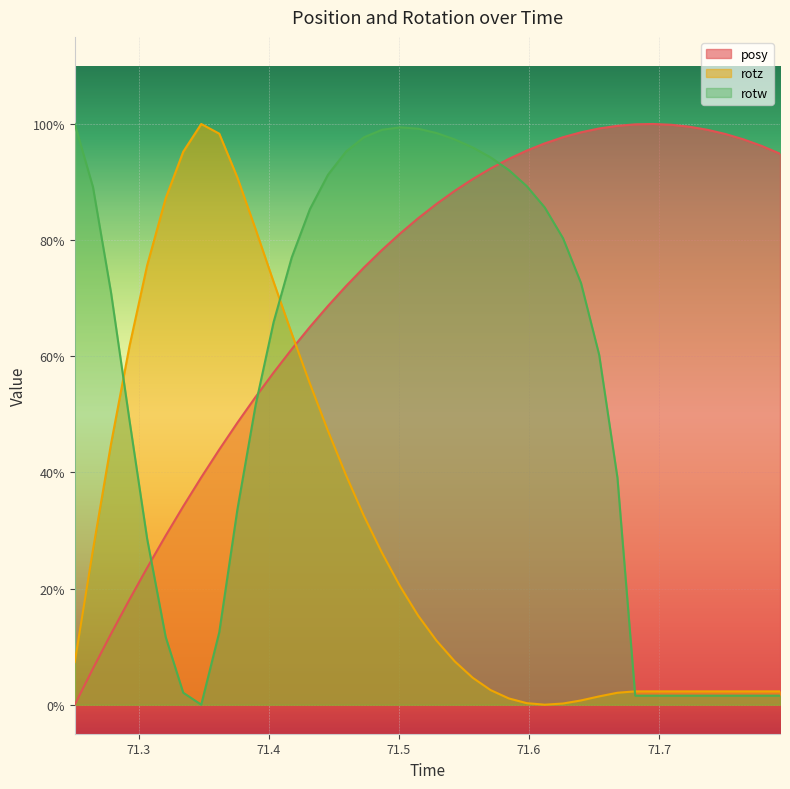

What is the value of the rotw point at the 9th from the left?

0.1